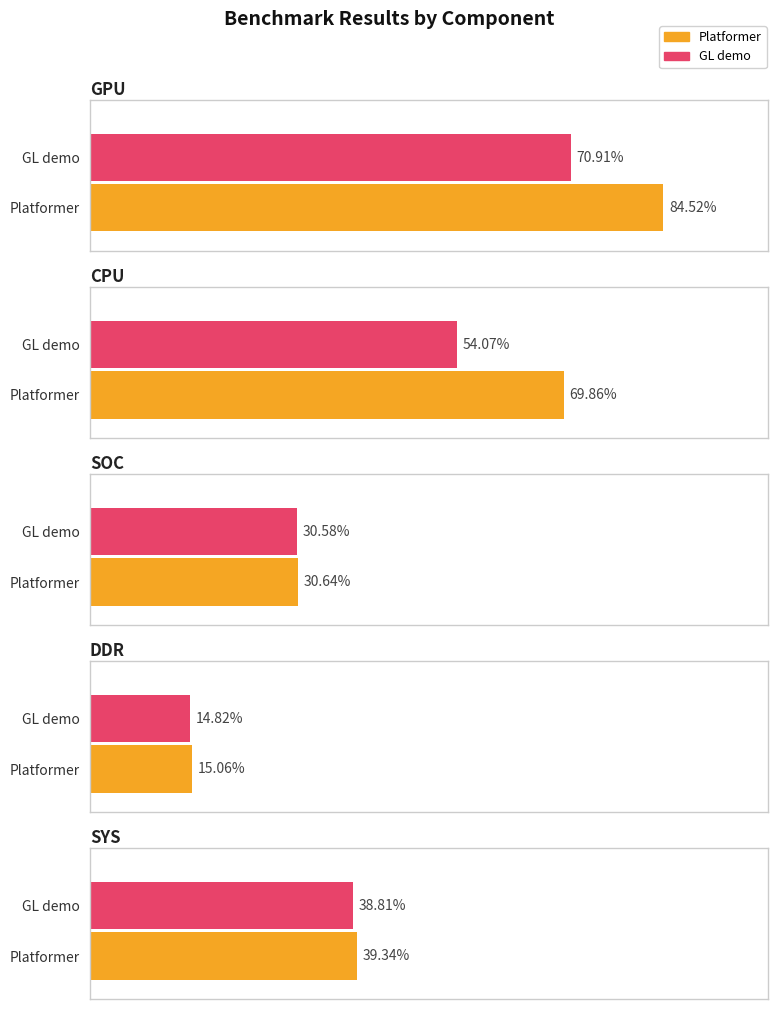

The Platformer series shows 3.2 at SYS. True or false?

False